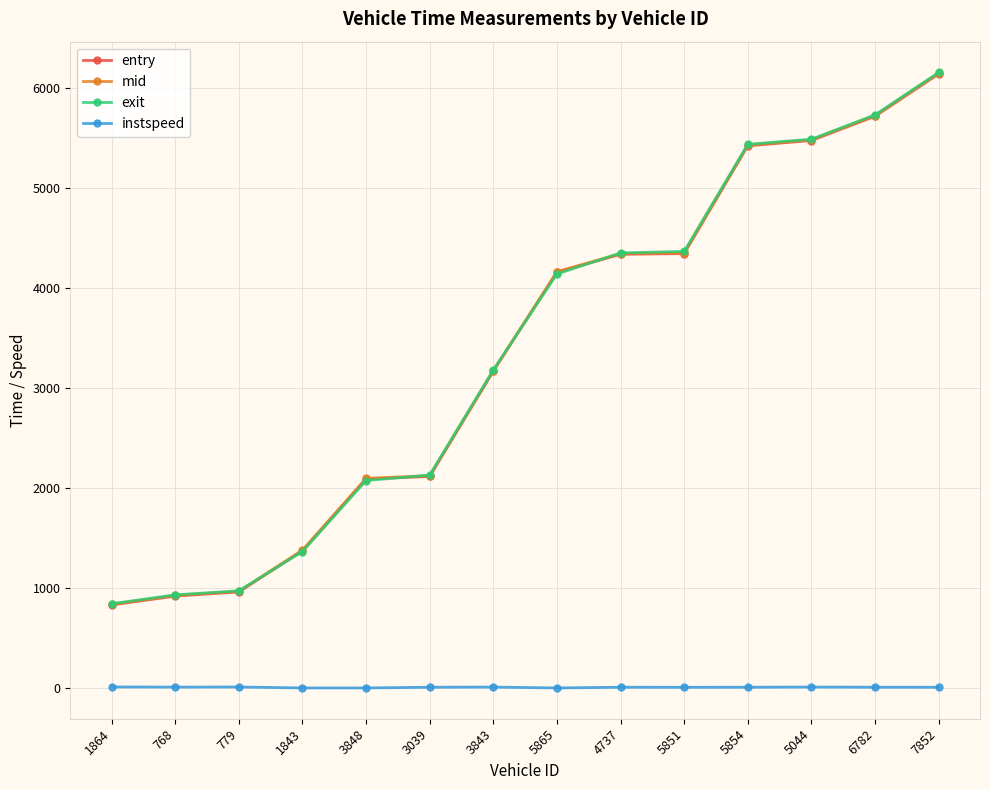

What are all the series names shown in the legend?

entry, mid, exit, instspeed